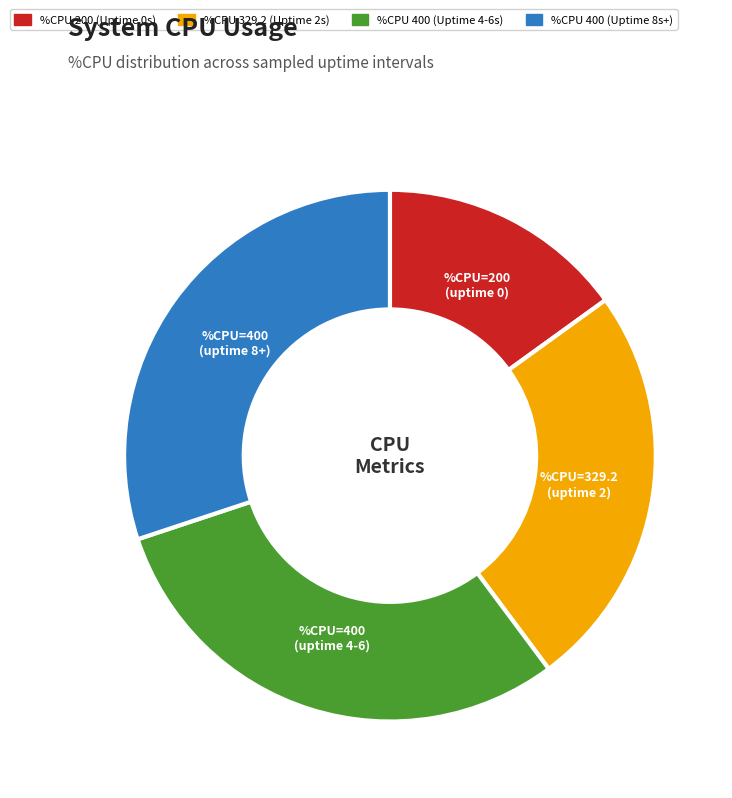

Is it true that %CPU 329.2 (Uptime 2s) is 37% of the pie?

False